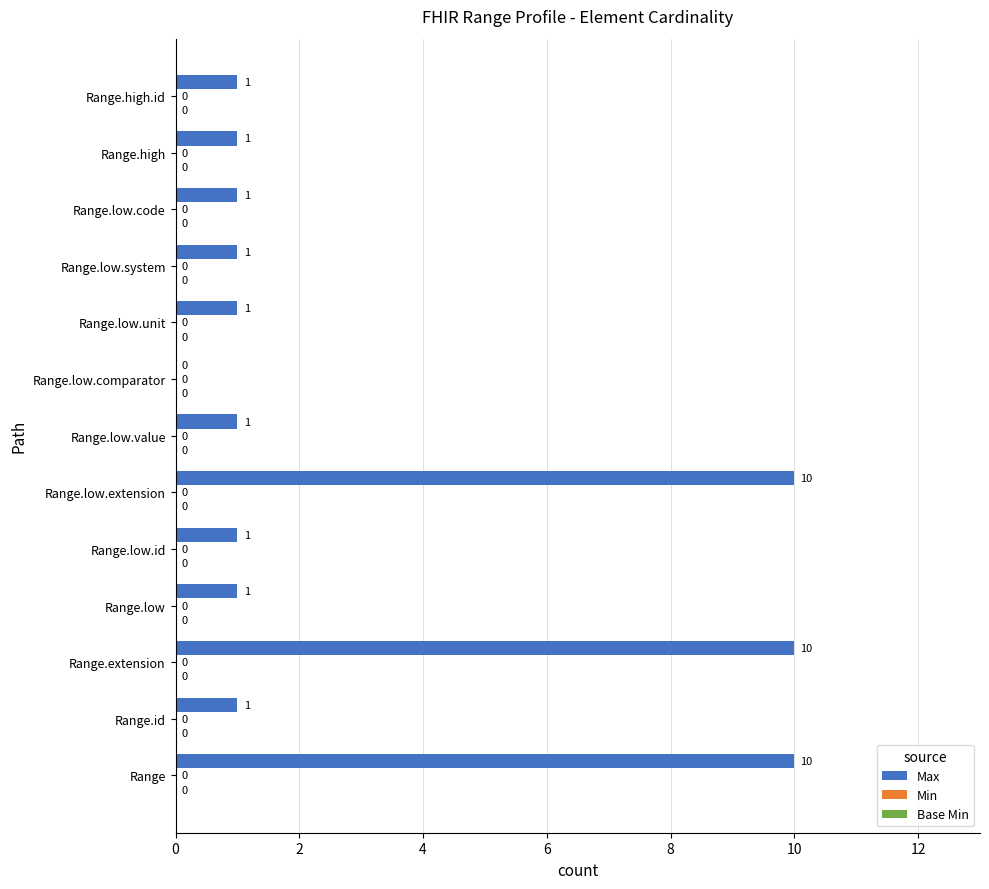

Reading bottom to top, transcribe all the data shown in this chart.

Range=10	Range.id=1	Range.extension=10	Range.low=1	Range.low.id=1	Range.low.extension=10	Range.low.value=1	Range.low.comparator=0	Range.low.unit=1	Range.low.system=1	Range.low.code=1	Range.high=1	Range.high.id=1